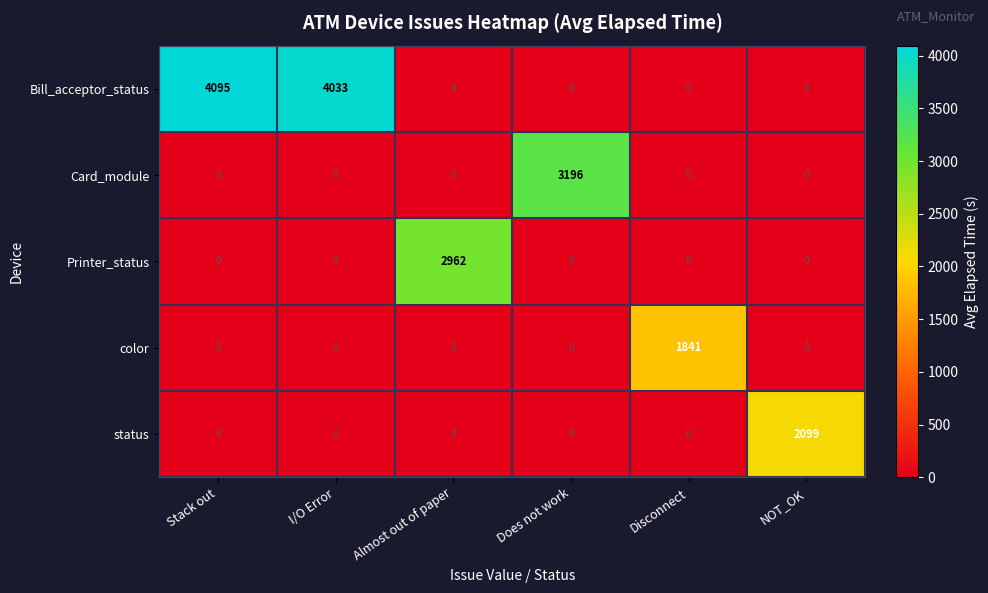

Which label corresponds to the largest value in the chart?

Stack out